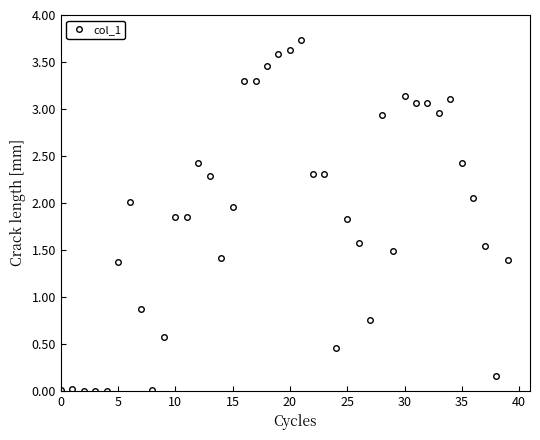

What is the difference between the maximum and minimum values?

3.7